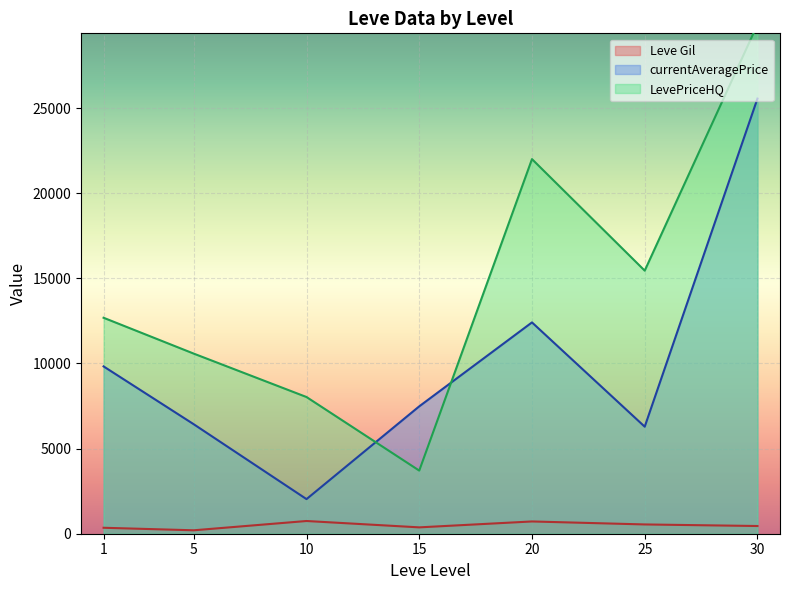

What are all the series names shown in the legend?

Leve Gil, currentAveragePrice, LevePriceHQ